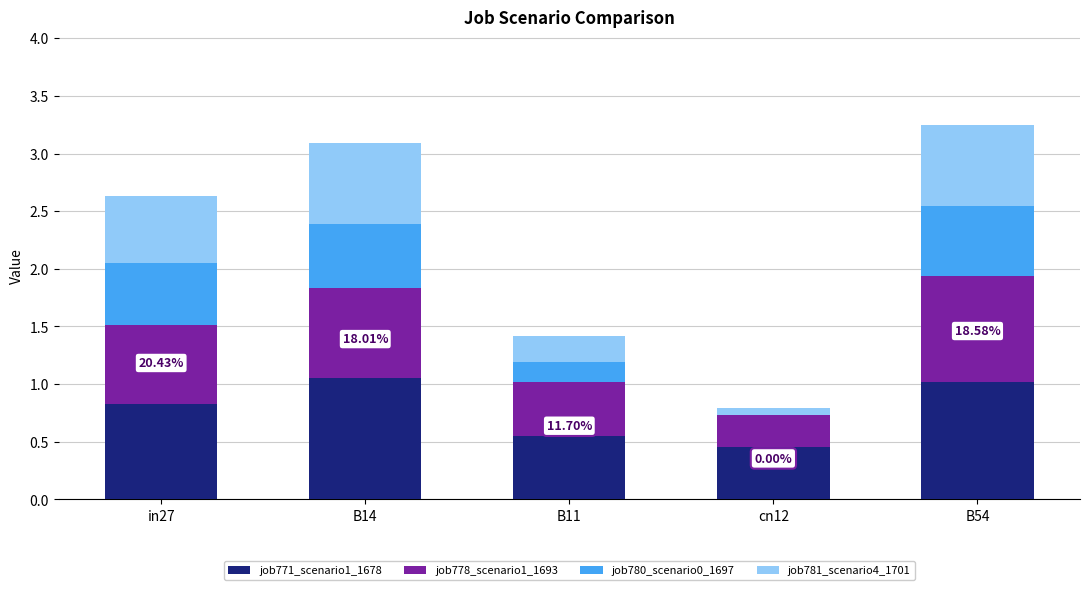

What is the total value across all series at B14?

3.1